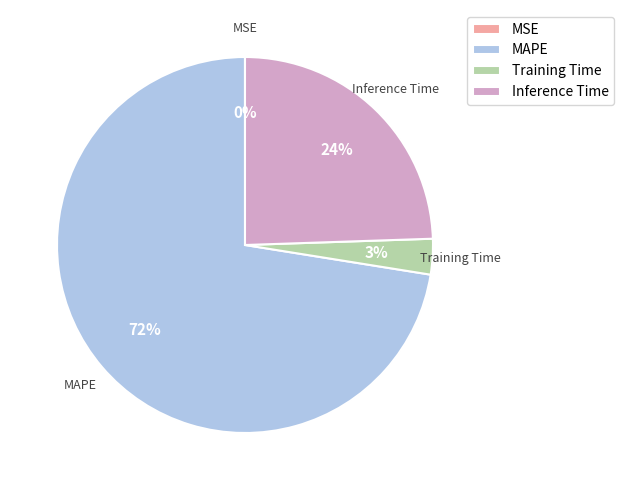

To the nearest percent, what is the combined percentage of Inference Time and MAPE?

97%